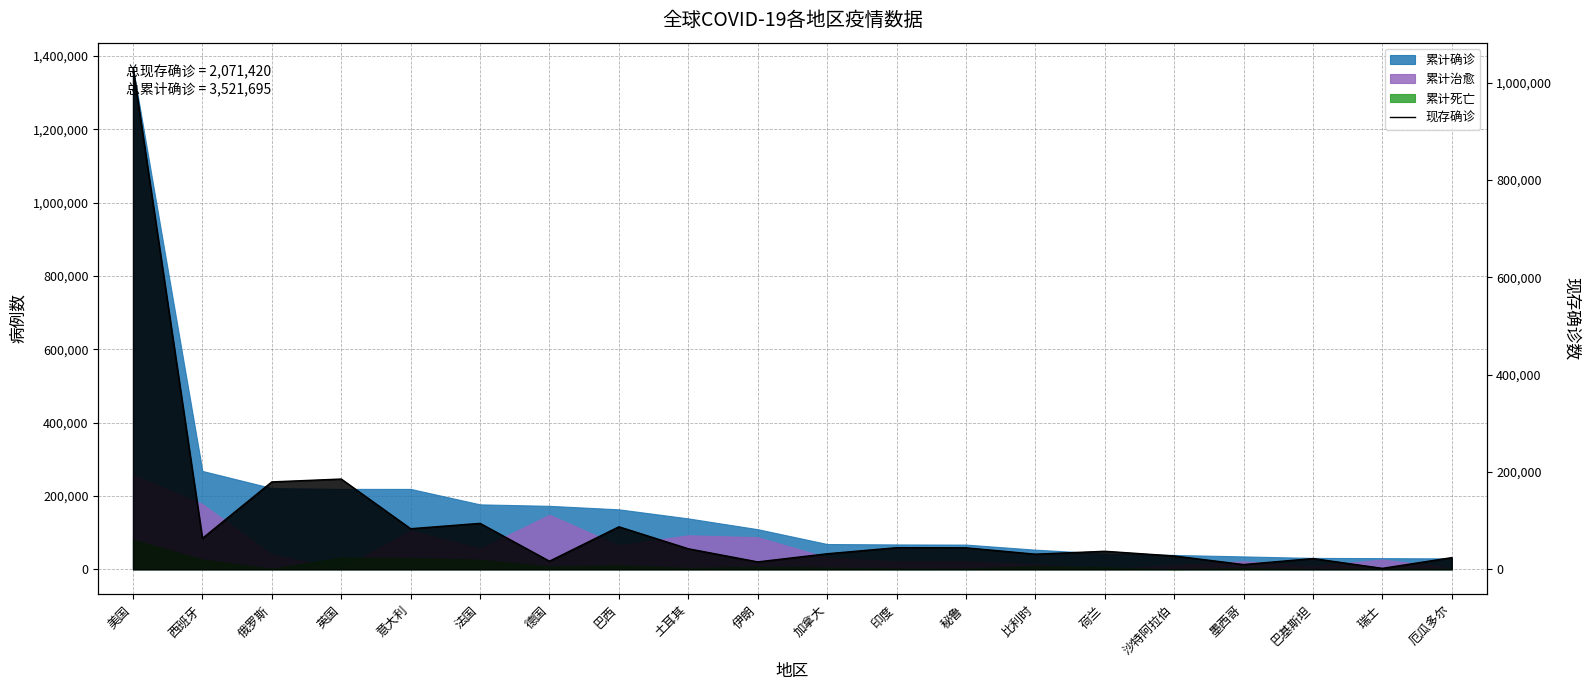

The chart shows a value of 83324 at 意大利. True or false?

True